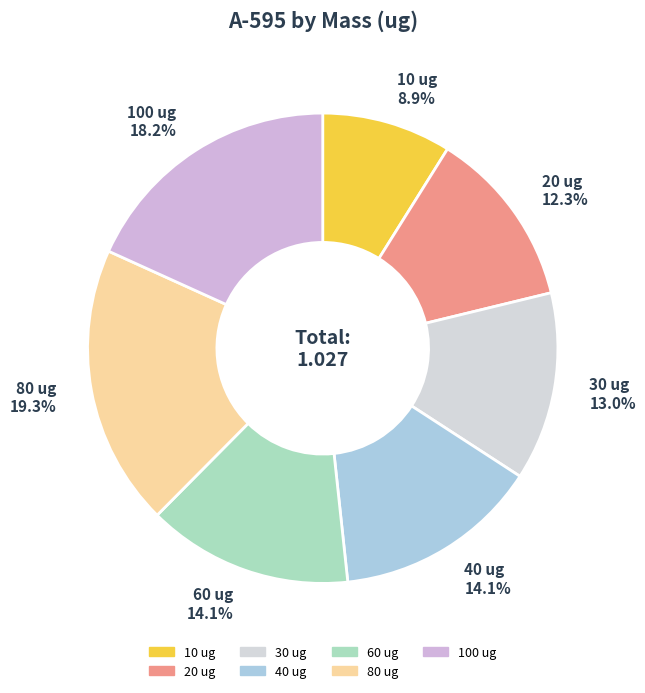

Count the number of slices in the pie.

7